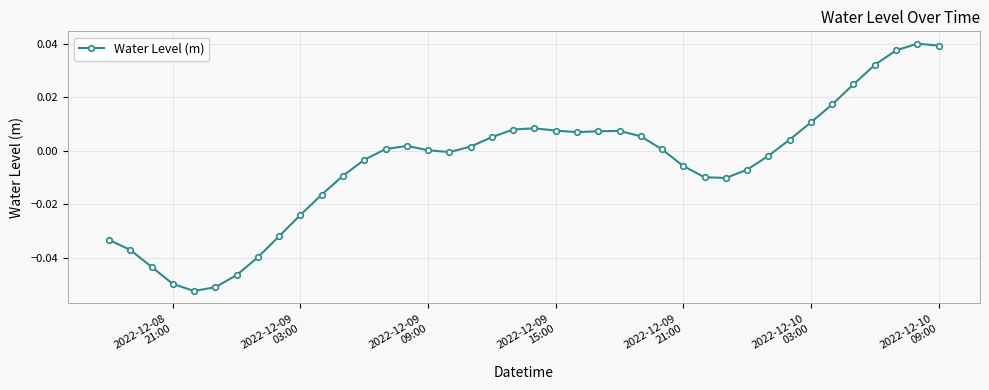

True or false: there are more than 2 points higher than both neighbors.

True